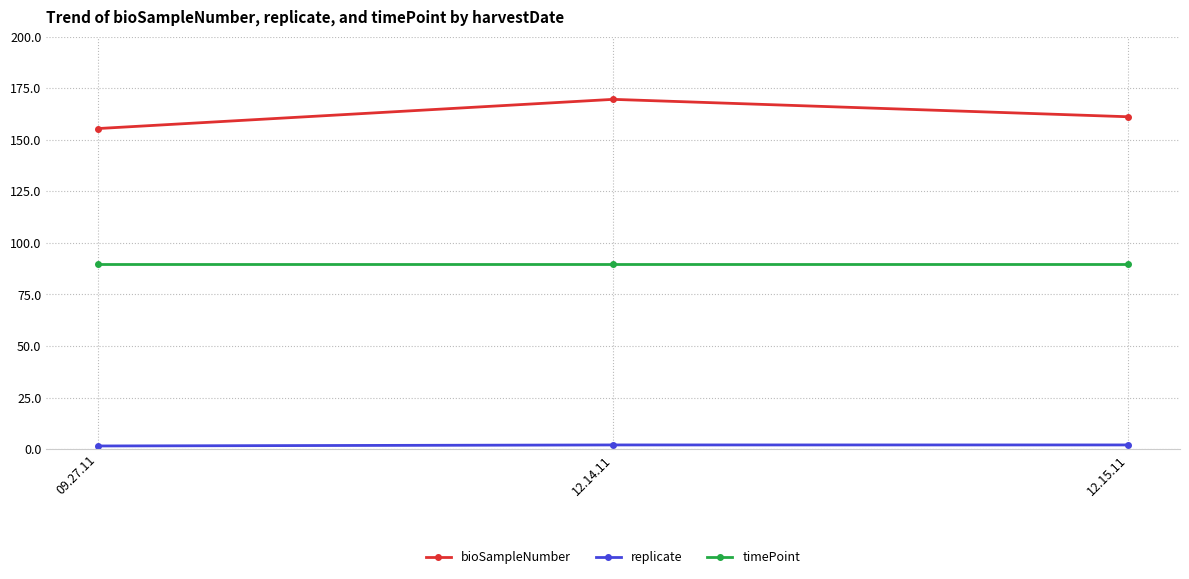

List the series in order of their peak value, highest first.

bioSampleNumber, timePoint, replicate